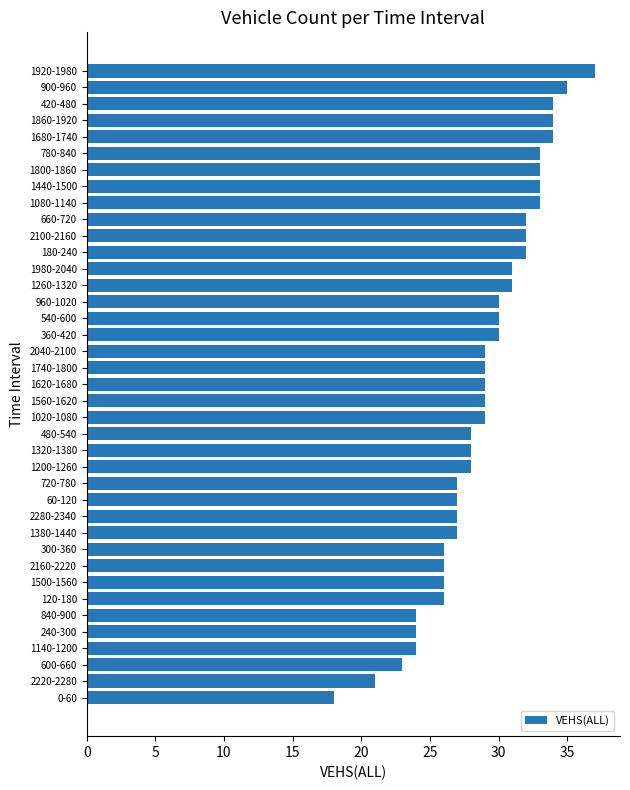

The value at 600-660 is 31. True or false?

False